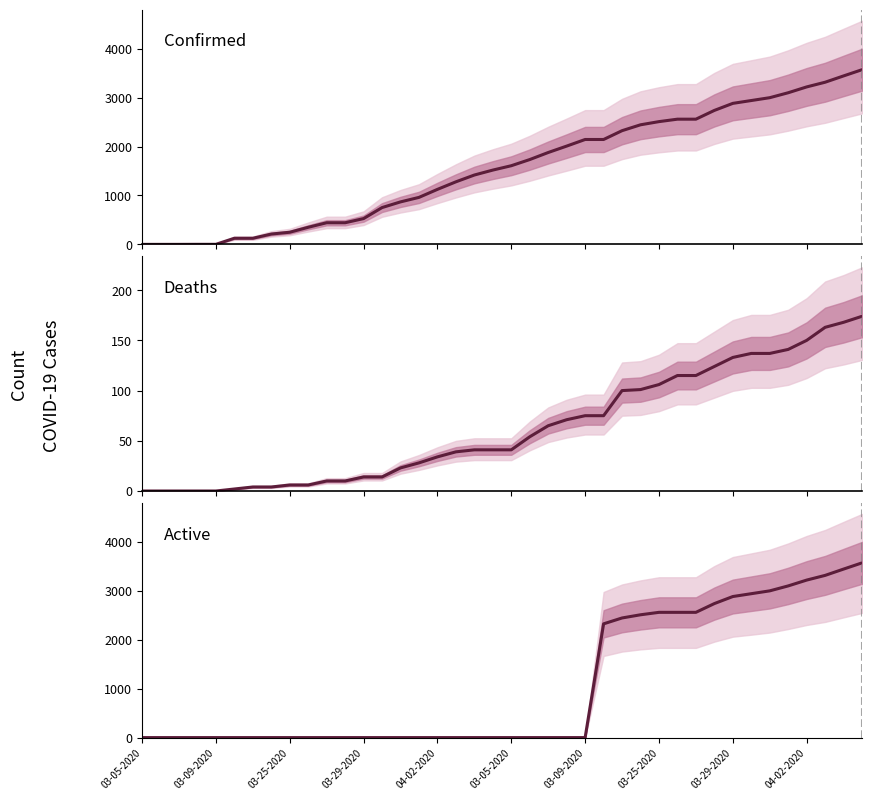

True or false: Deaths and Active intersect in this chart.

True